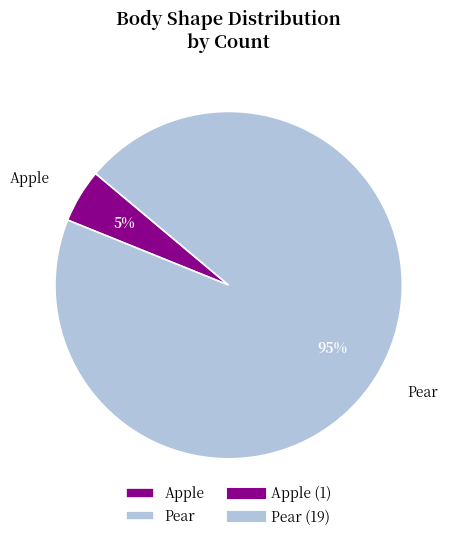

How many segments does this pie chart have?

2